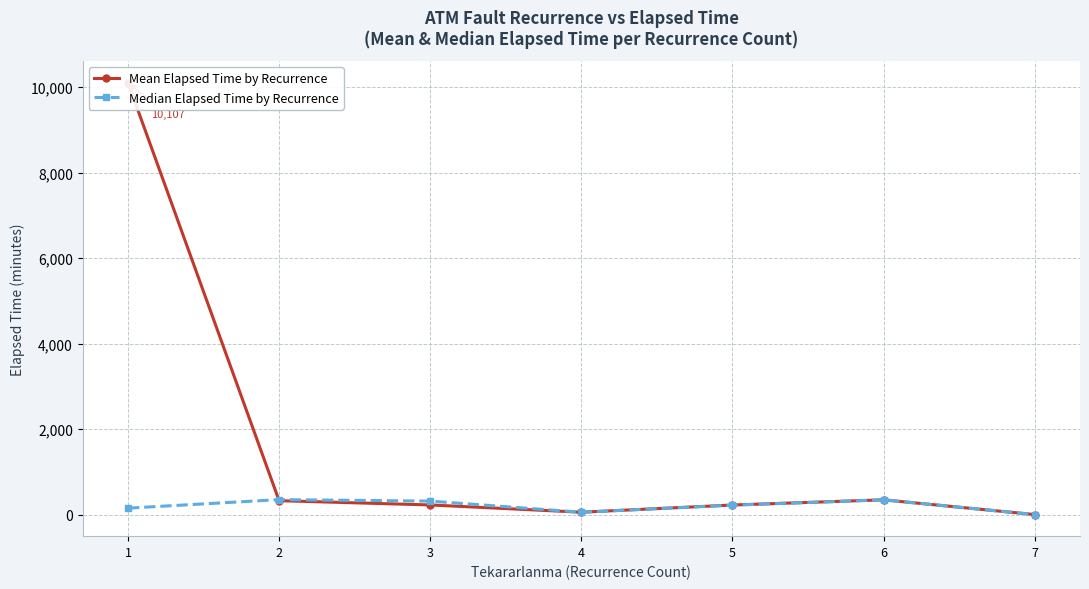

At which category does Median Elapsed Time by Recurrence reach its first local valley?

4